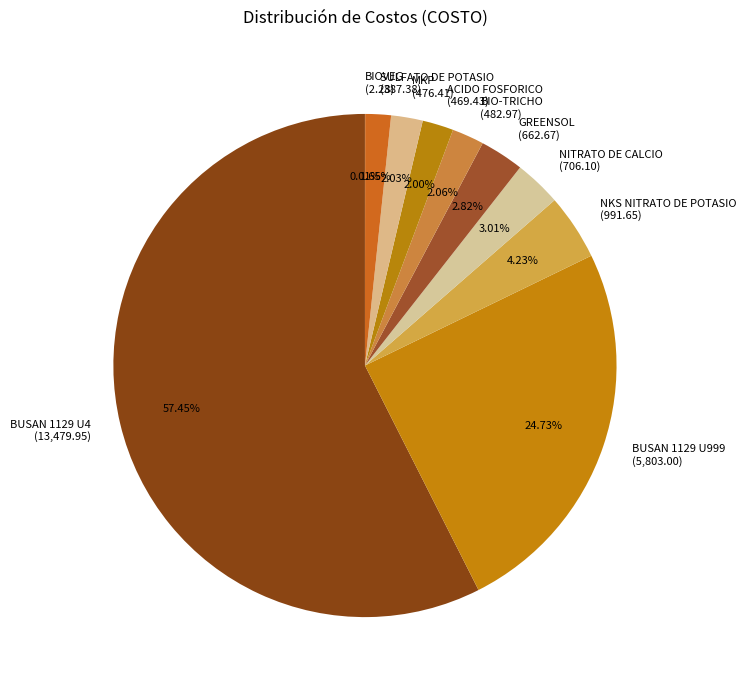

Between NITRATO DE CALCIO (706.10) and SULFATO DE POTASIO (387.38), which is larger?

NITRATO DE CALCIO (706.10)